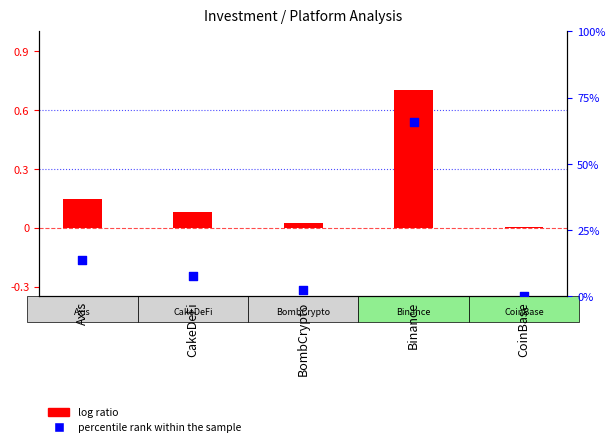

Which series has the widest spread of Y values?

log ratio